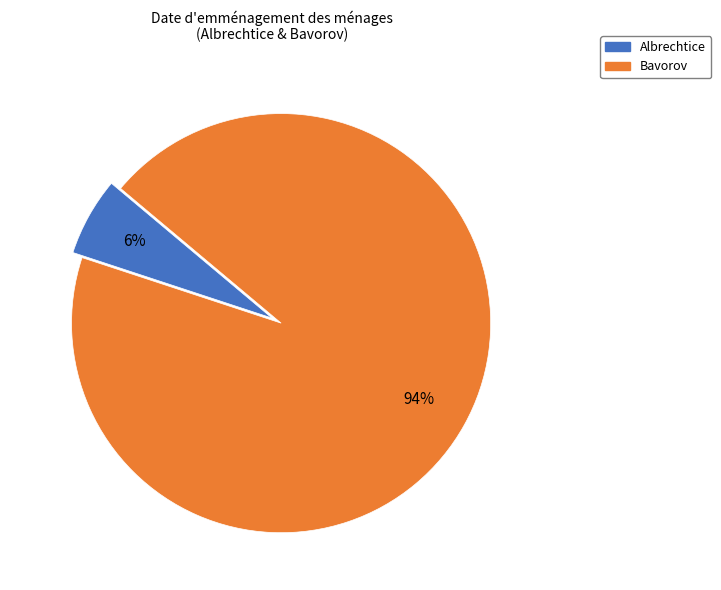

Which category has the biggest portion of the pie?

Bavorov